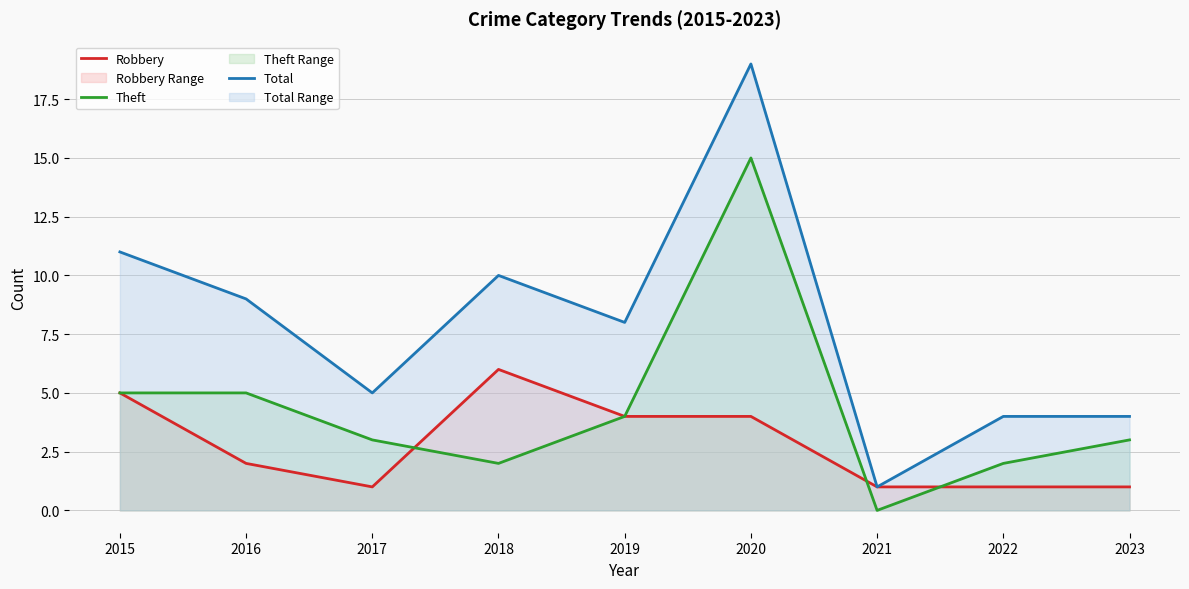

What is the total value across all series at 2021?

2